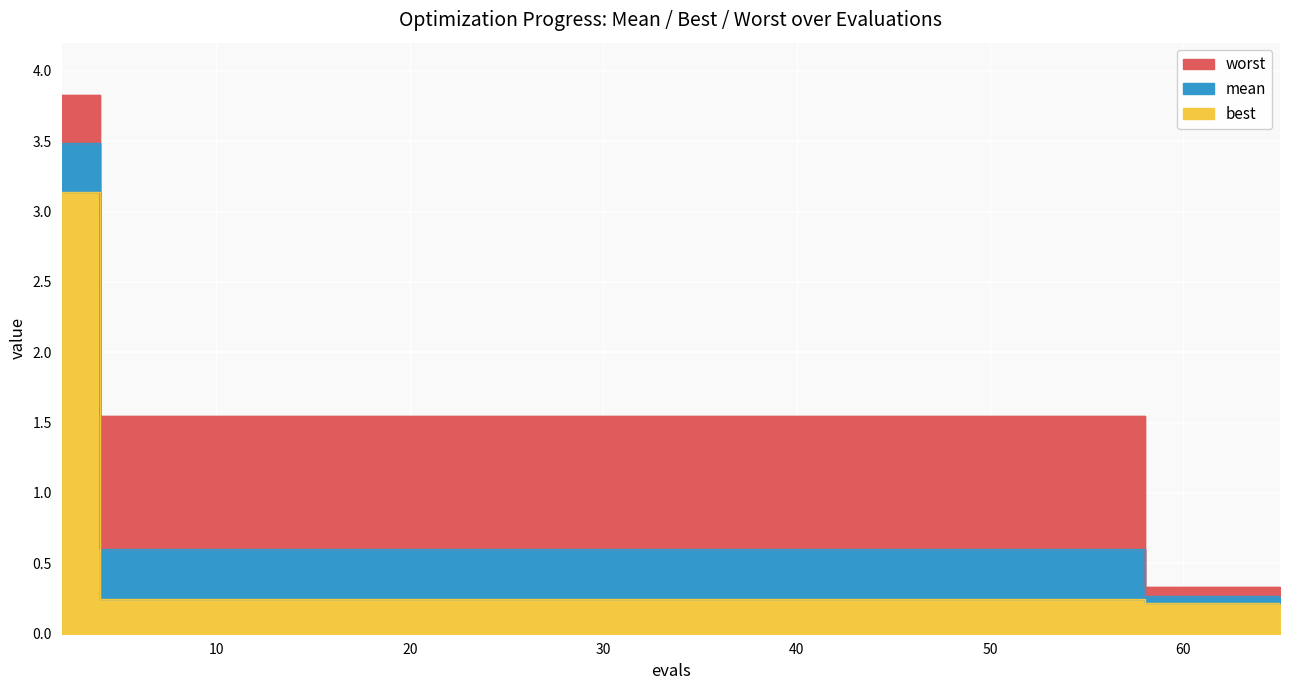

The value of worst at 65 is 0.3. True or false?

True